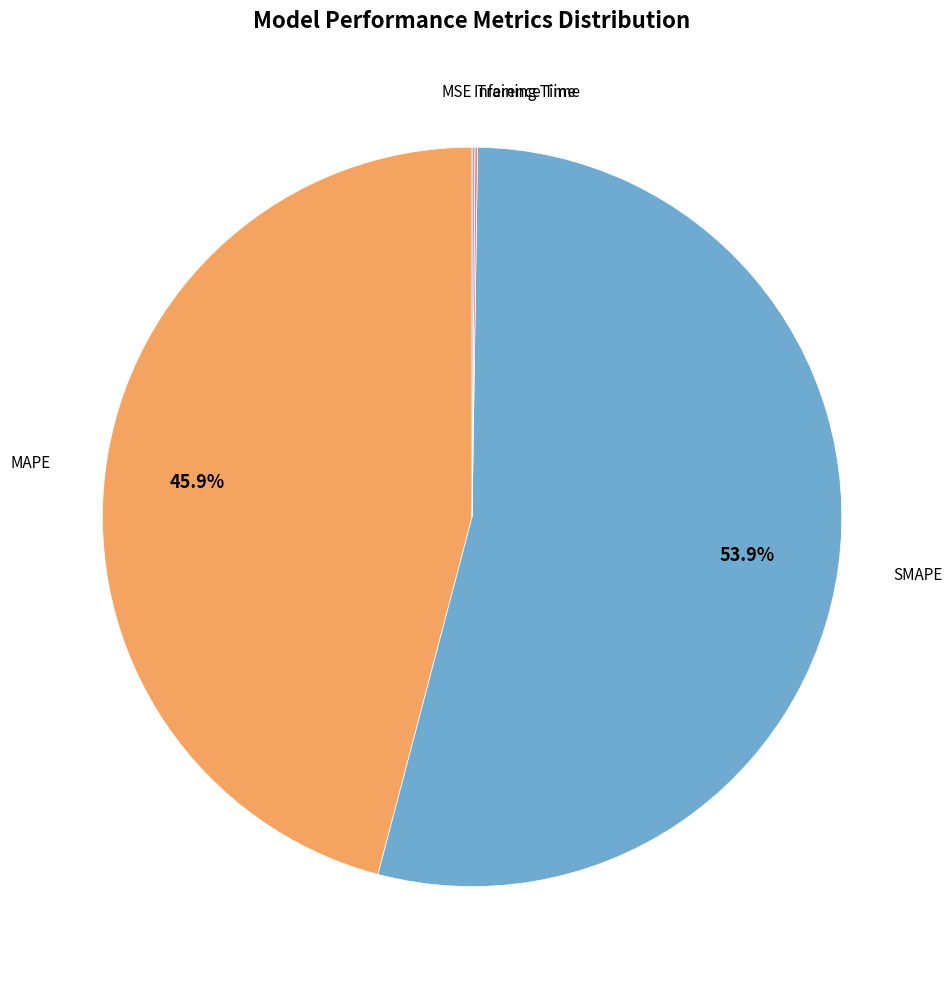

What is the smallest slice in the pie chart?

MSE